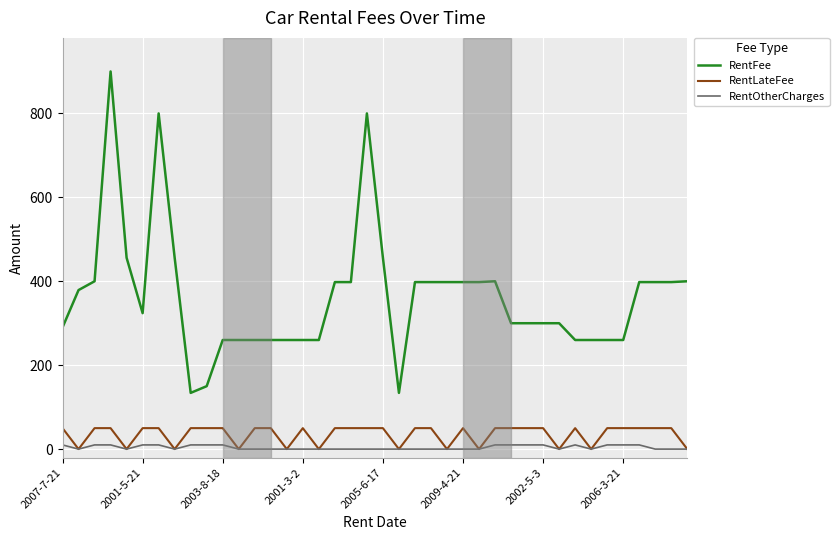

True or false: RentFee and RentLateFee intersect in this chart.

False